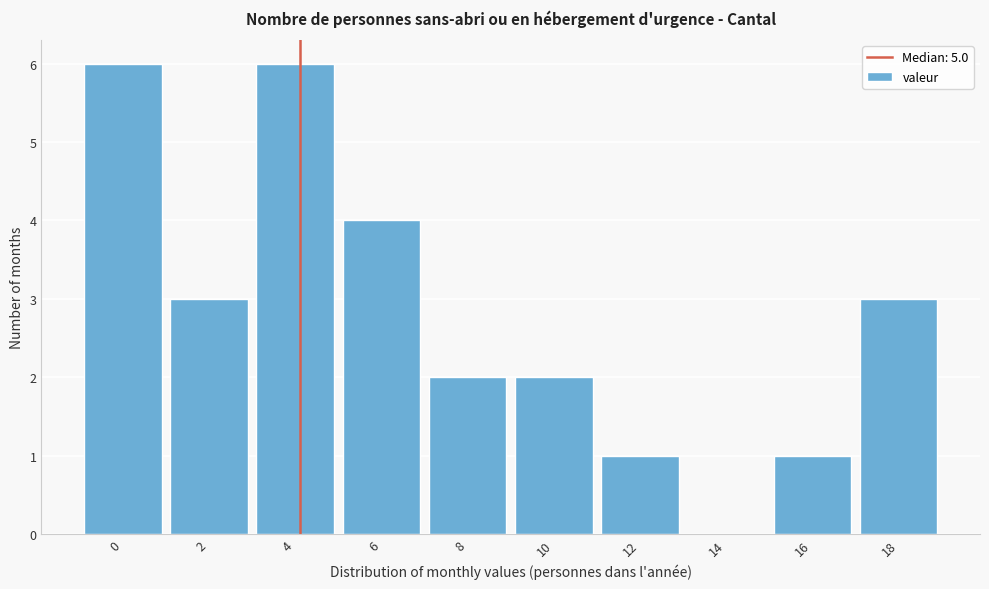

Reading left to right, list all the values displayed in this chart.

0=6	2=3	4=6	6=4	8=2	10=2	12=1	14=0	16=1	18=3